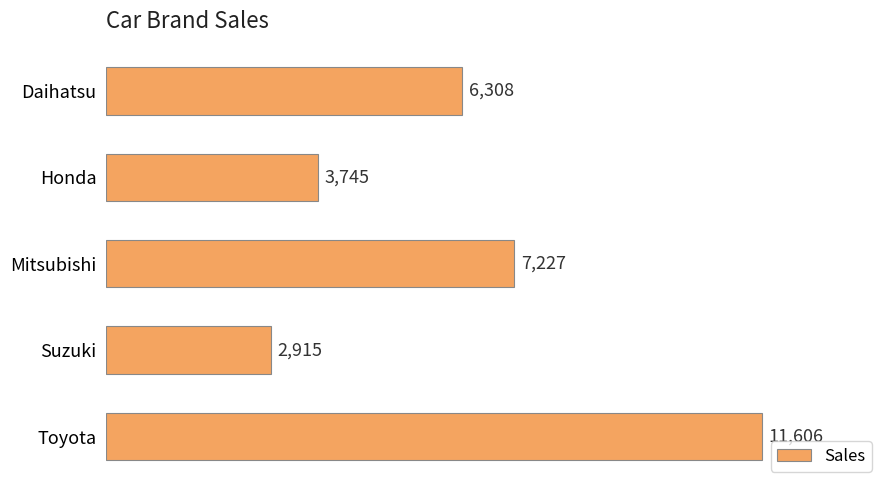

What is the approximate value at Honda?

3745